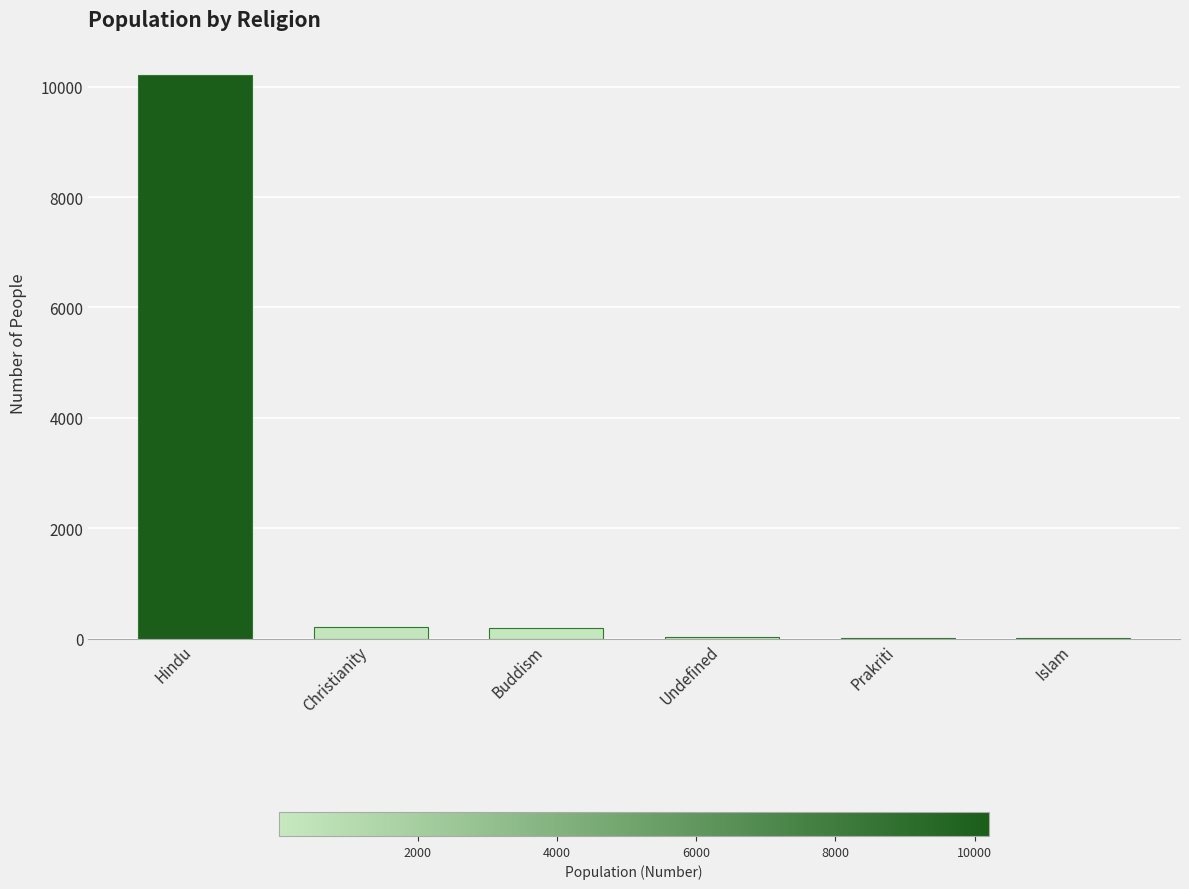

What is the difference between the values at Hindu and Undefined?

10178